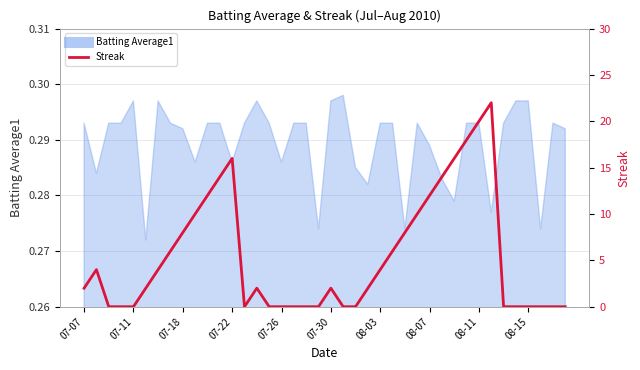

Is it true that the value at 22 is 14?

False